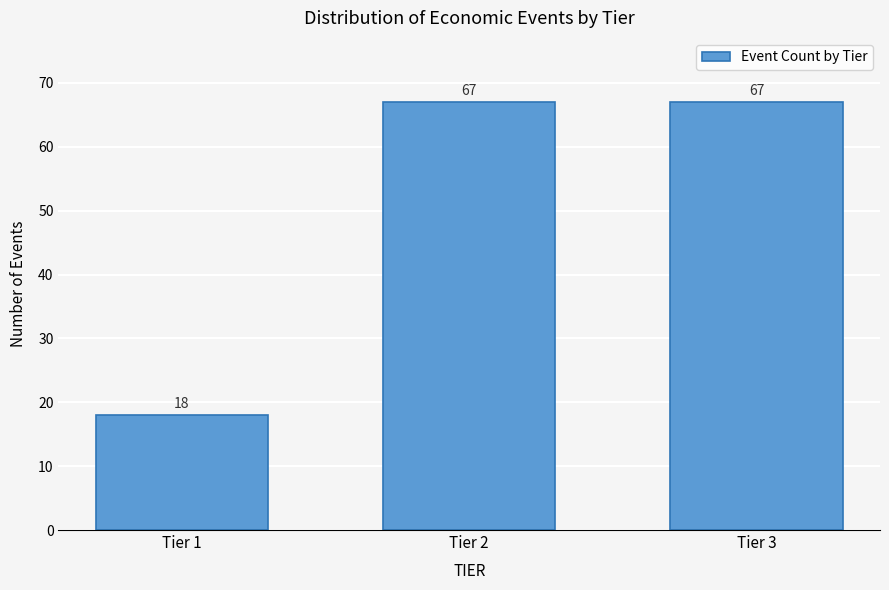

Reading left to right, transcribe all the data shown in this chart.

18	67	67